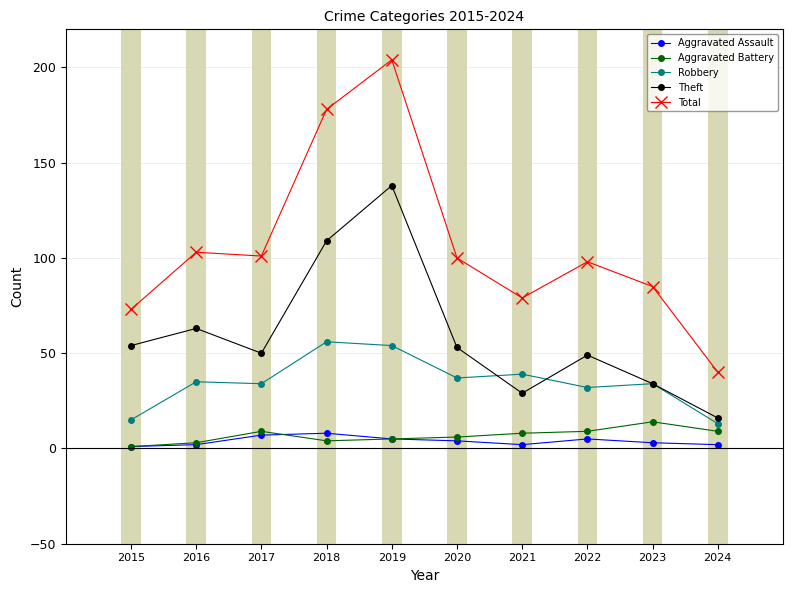

Is the value of Total at 2015 greater than the value of Robbery at 2022?

Yes